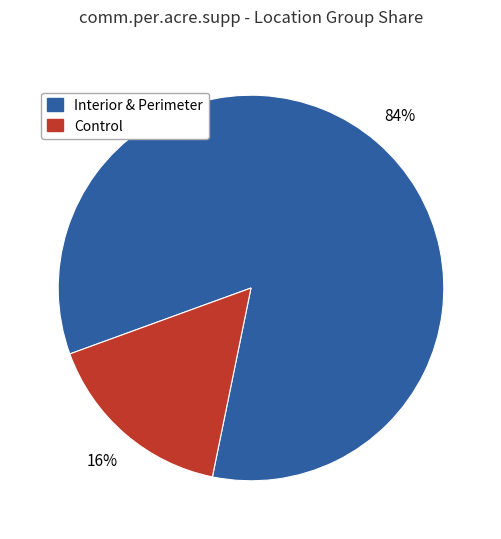

Is there any slice that represents more than half of the pie?

Yes